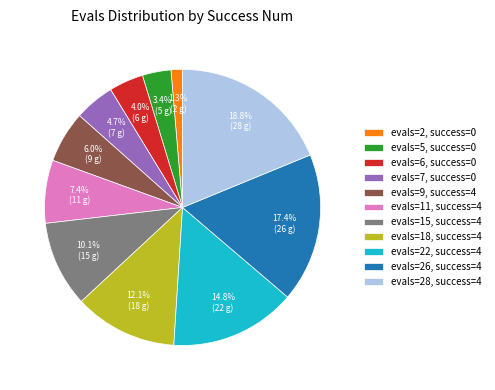

To the nearest percent, what is the difference between the largest and smallest slice percentages?

17%